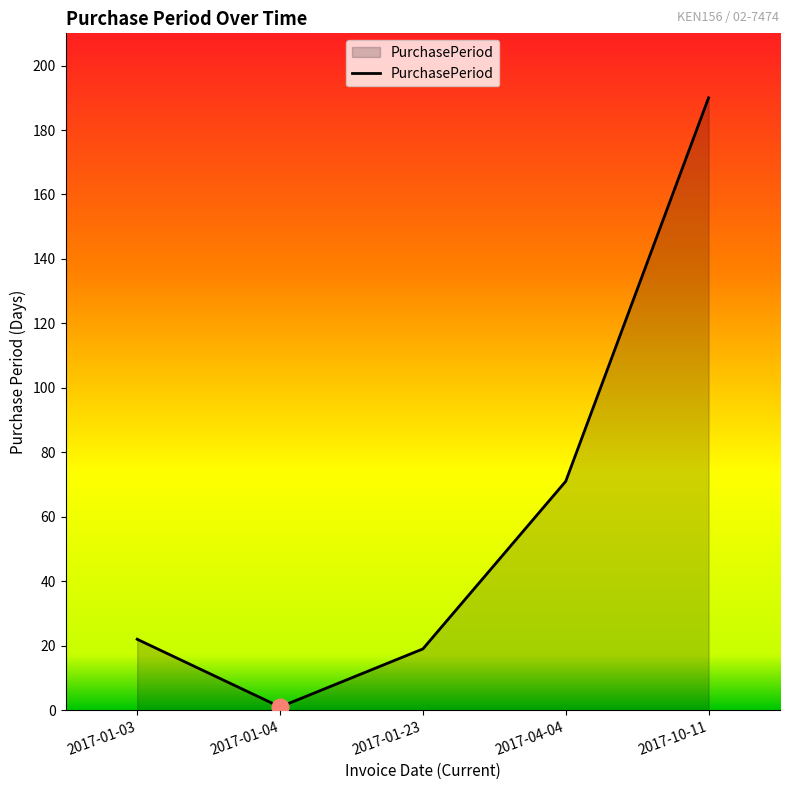

How many values are below 22?

2